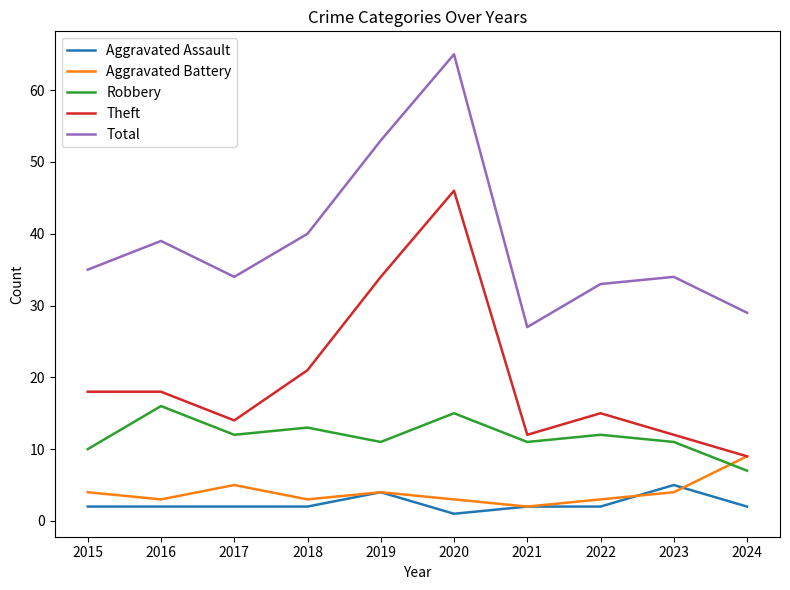

Rank the series by their maximum value, from highest to lowest.

Total, Theft, Robbery, Aggravated Battery, Aggravated Assault